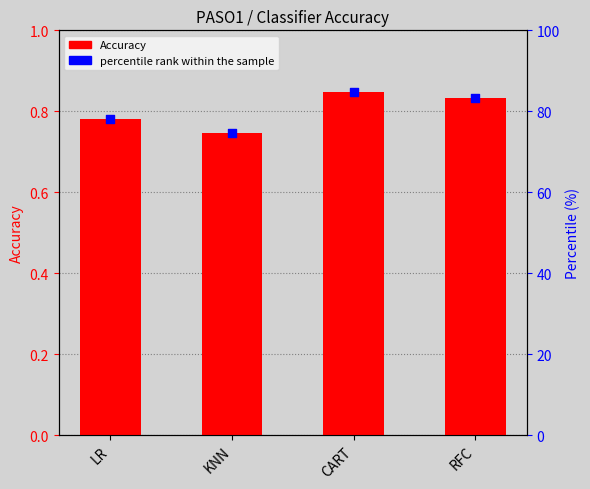

What are all the series names shown in the legend?

Accuracy, percentile rank within the sample